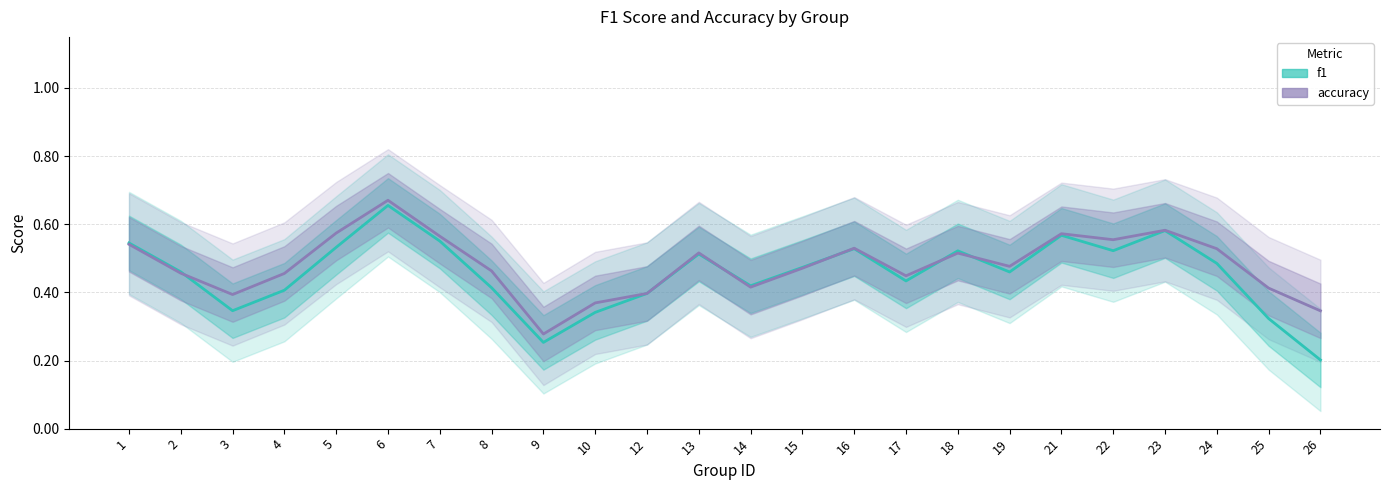

What are all the series names shown in the legend?

f1, accuracy